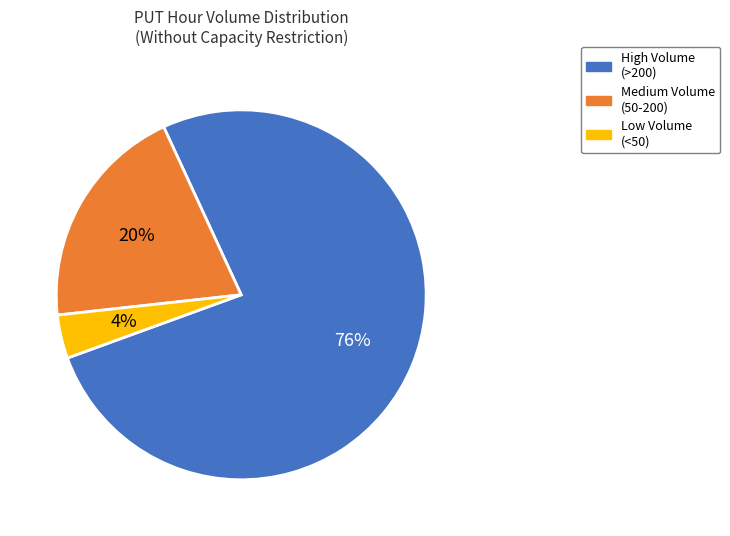

Is there any slice that represents more than half of the pie?

Yes